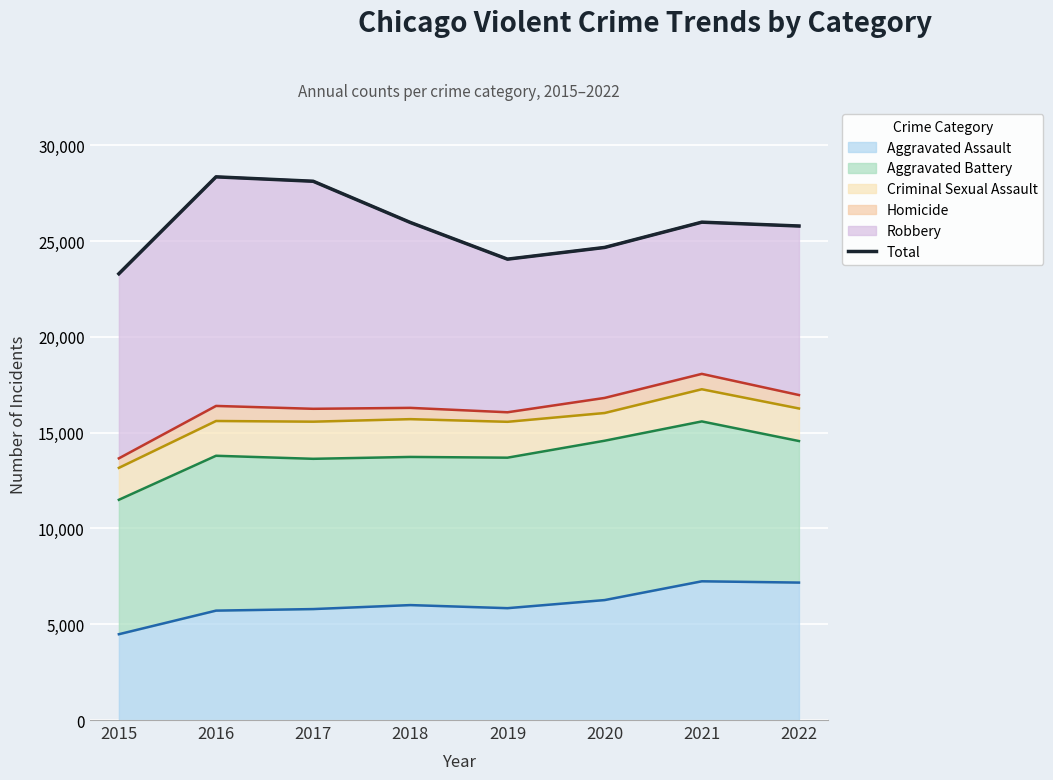

List the labels in order of value, smallest first.

2015, 2019, 2020, 2022, 2018, 2021, 2017, 2016